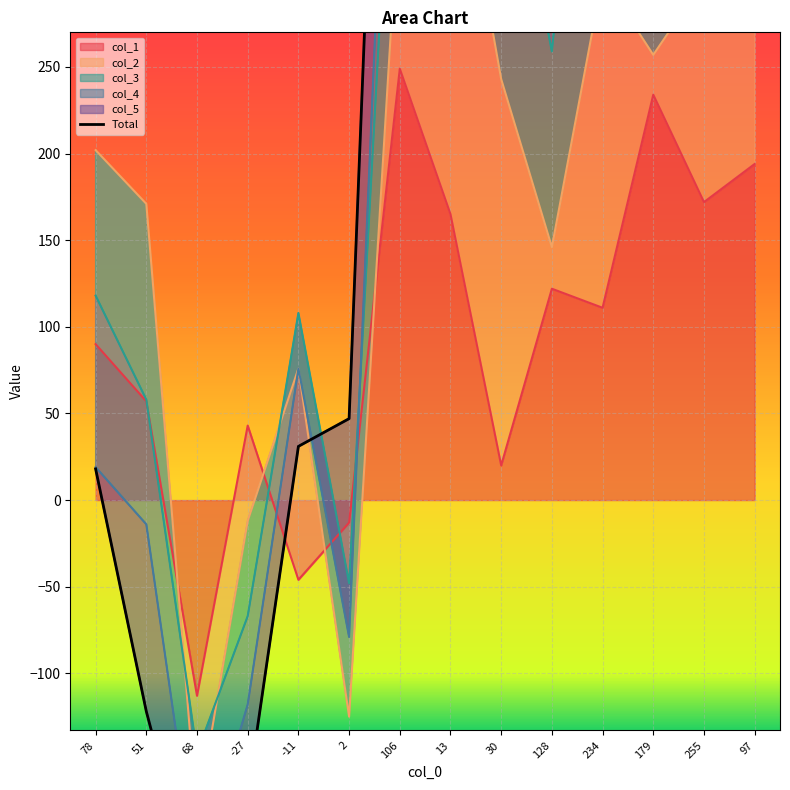

List the labels in order of value, largest first.

234, 13, 106, 255, 179, 30, 128, 97, 2, -11, 78, 51, -27, 68